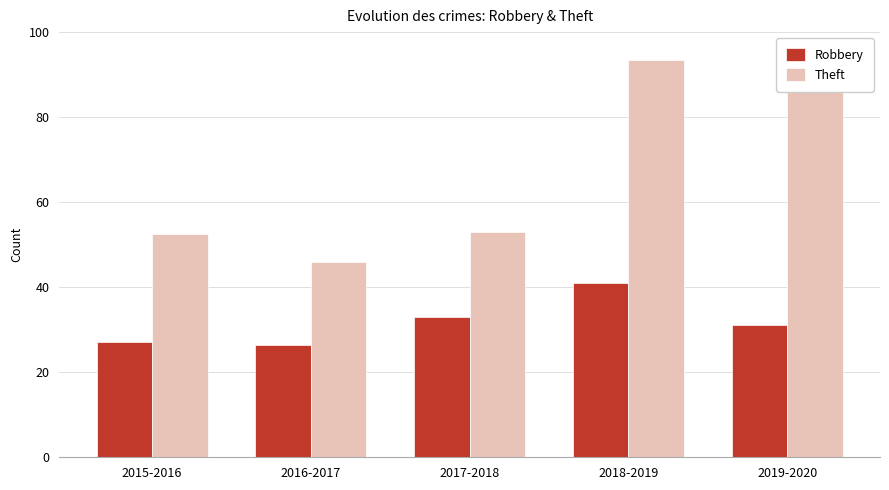

What is the label of the 3rd bar from the left?

2017-2018